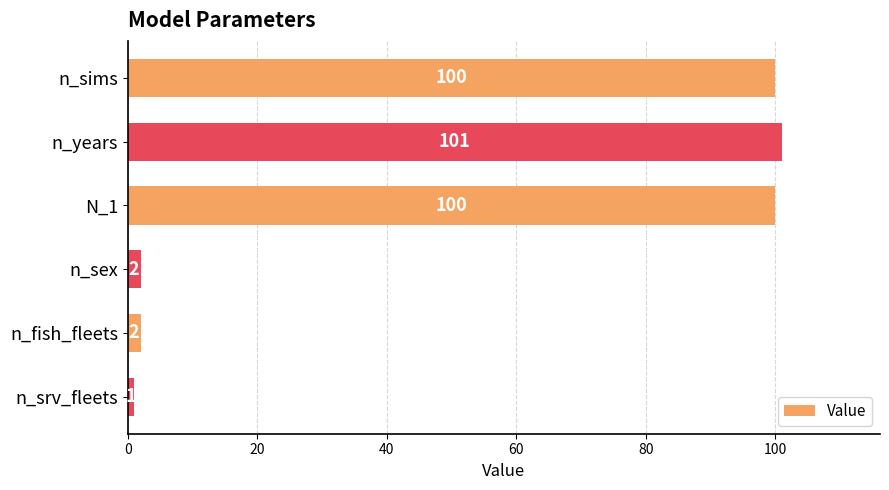

What is the average value?

51